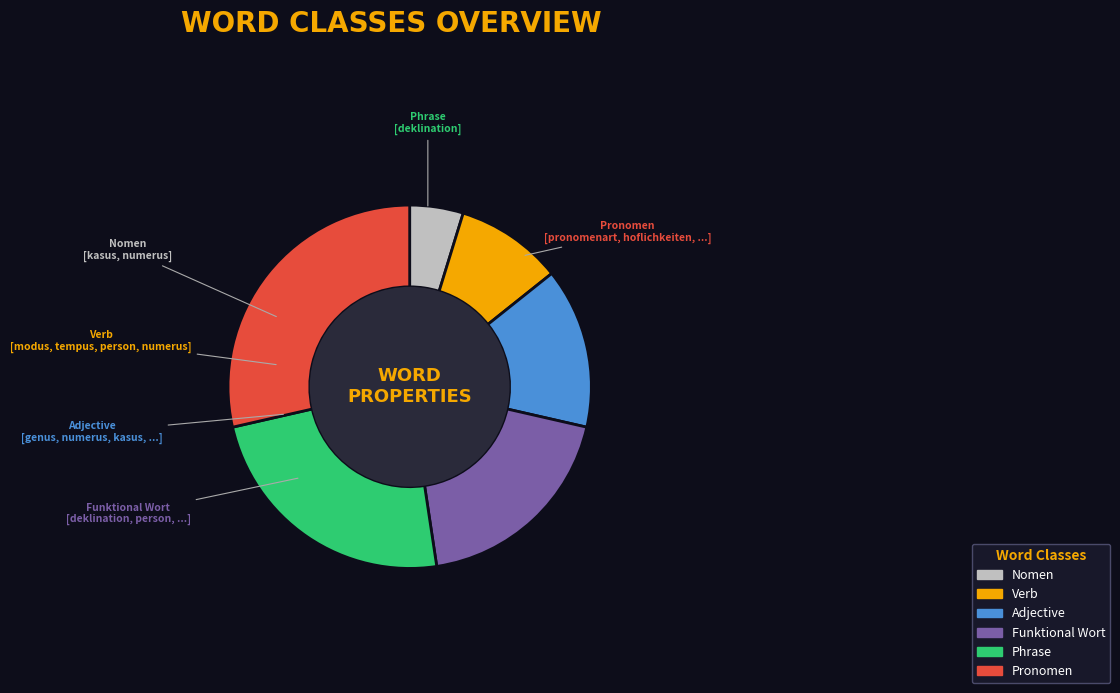

Which category has the biggest portion of the pie?

Pronomen